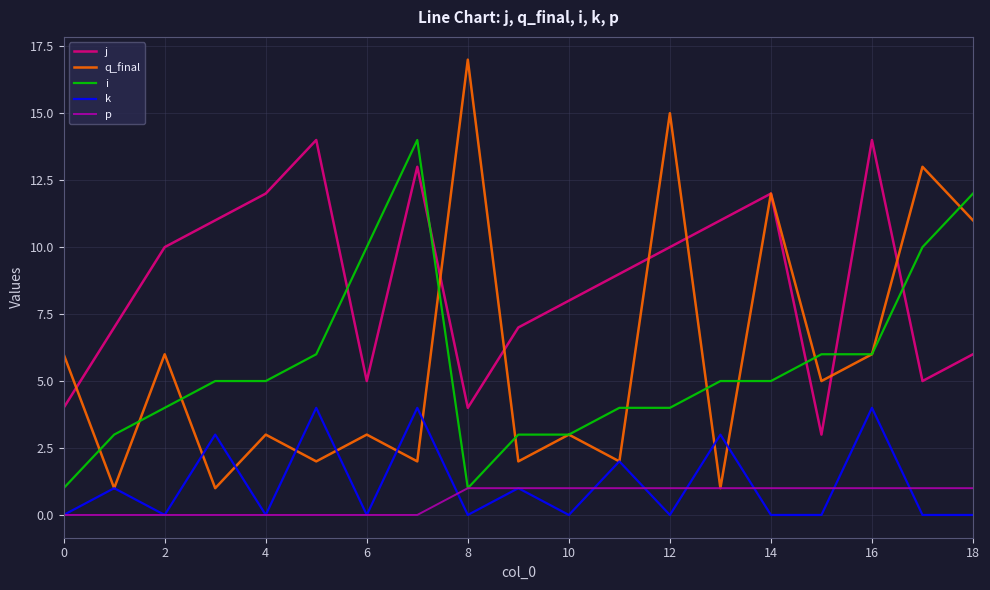

After their last crossing, which series has the higher values: j or q_final?

q_final